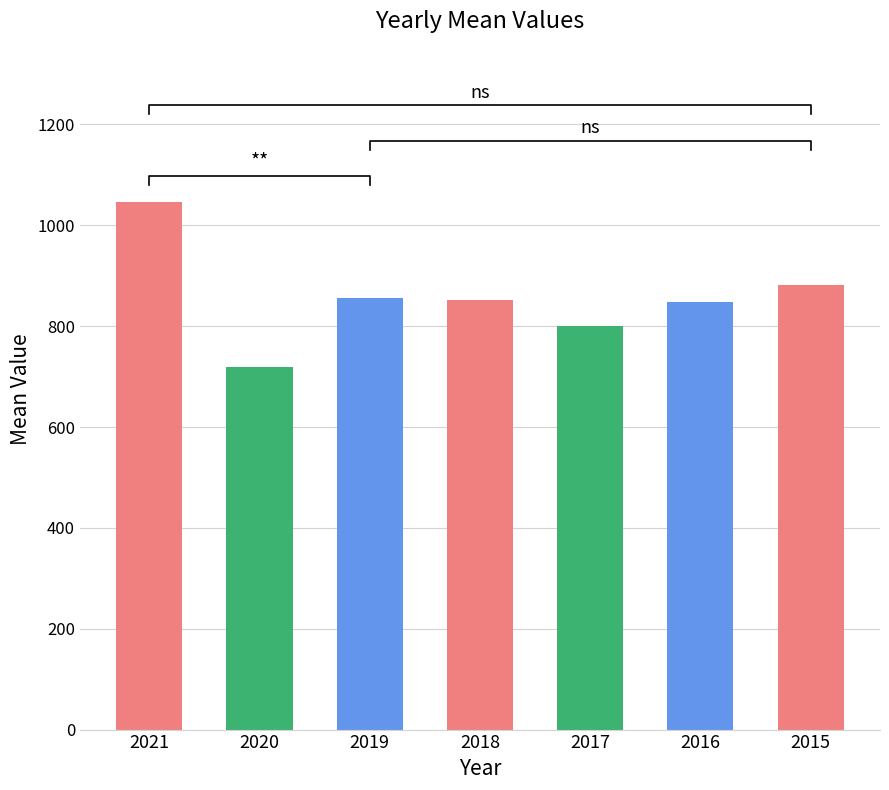

Reading left to right, what are all the values shown in this chart?

1046.0	718.3	856.6	852.2	801.0	847.1	881.7